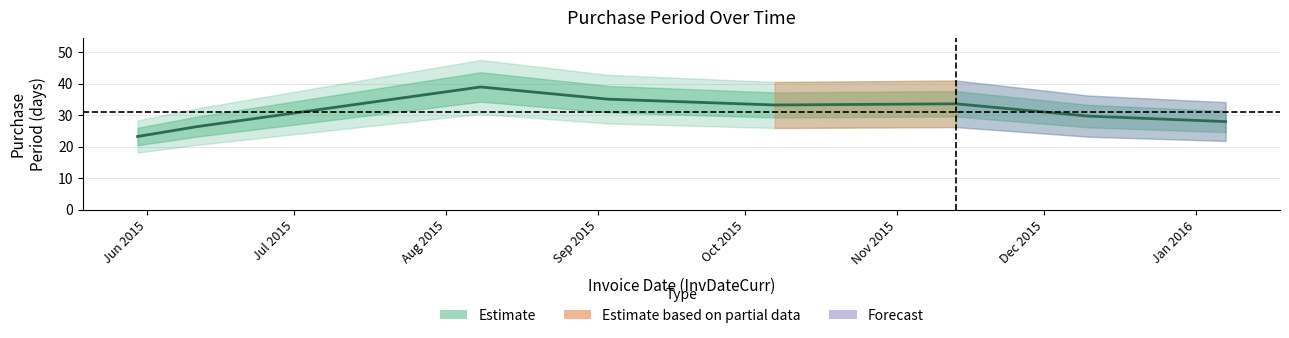

The value at Aug 2015 is 59.1. True or false?

False